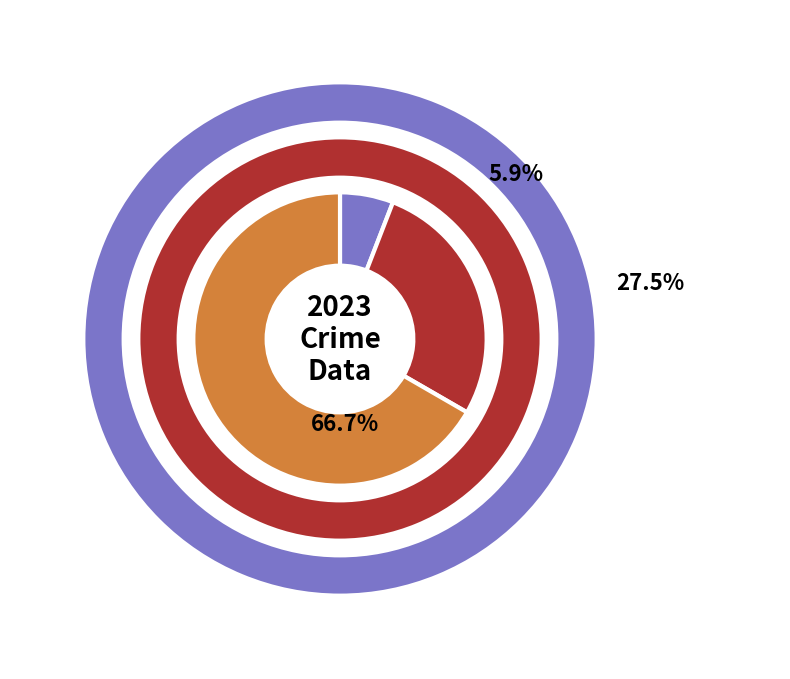

What is the smallest slice in the pie chart?

Criminal Sexual Assault